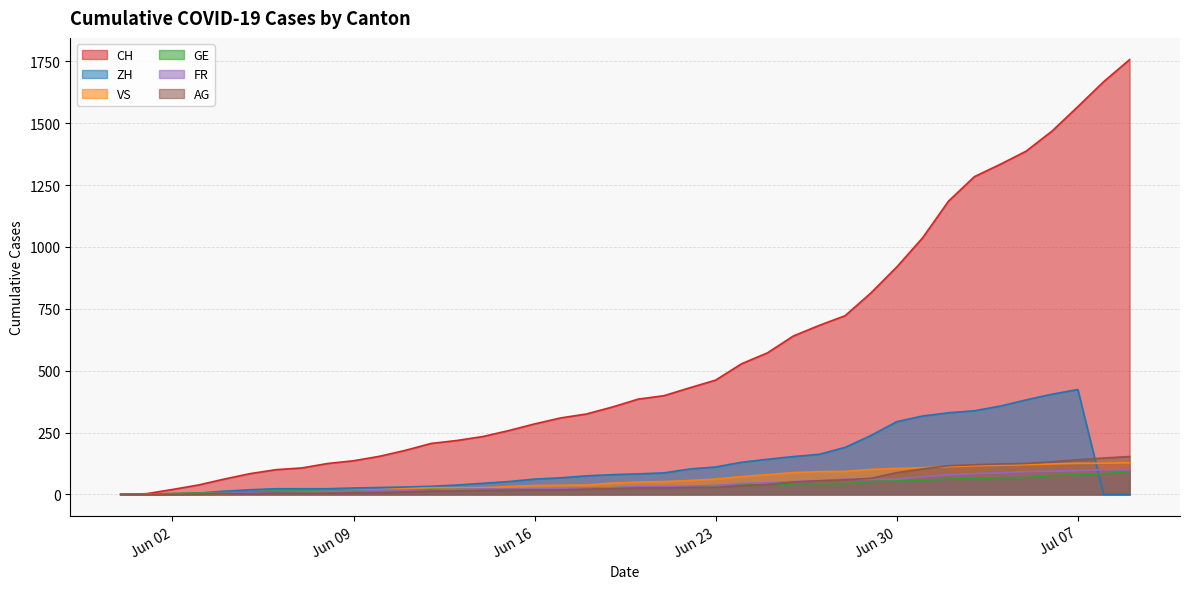

Is the value of FR at 2020-07-01 greater than the value of AG at 2020-06-01?

Yes